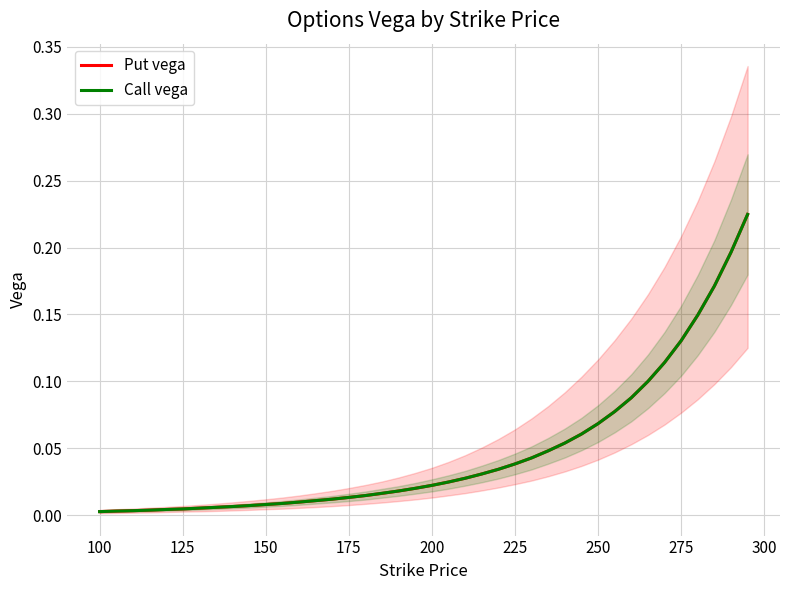

True or false: Call vega has a value of 0.1 at 29.

False